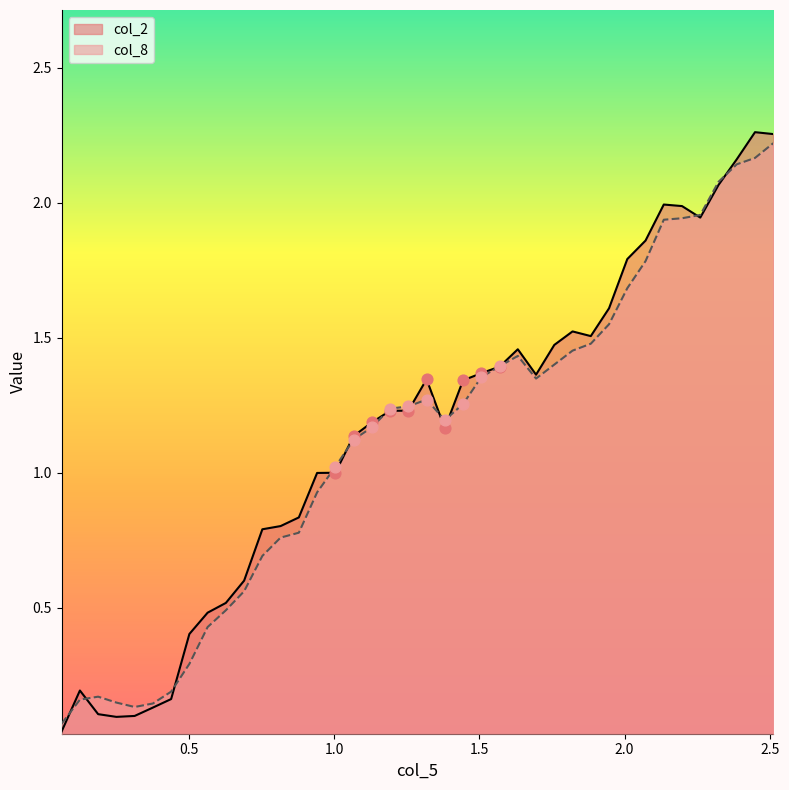

Which series contains the highest Y value?

col_2